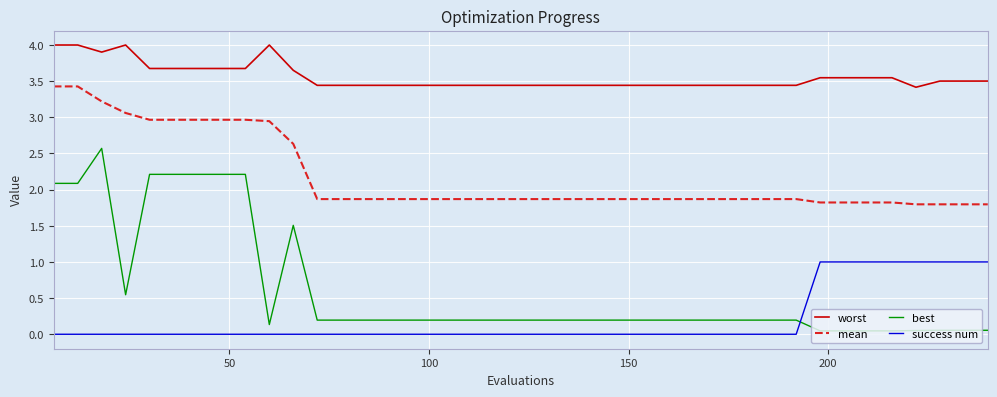

True or false: worst and success num cross at least once.

False